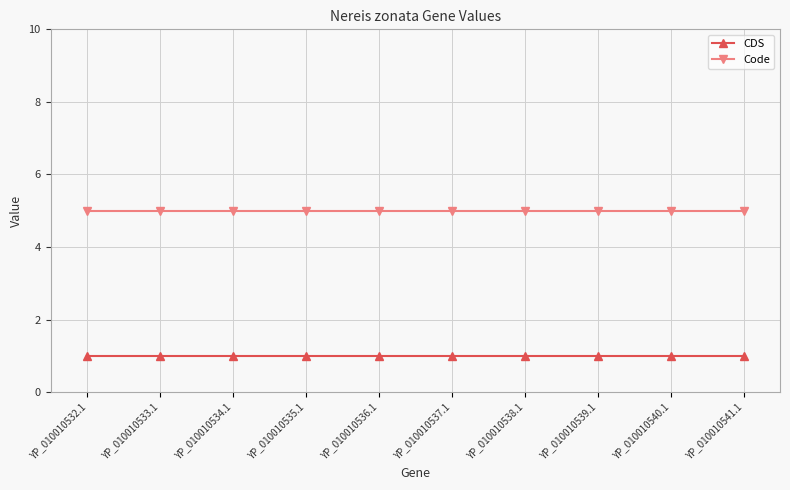

How many distinct data groups are displayed?

2